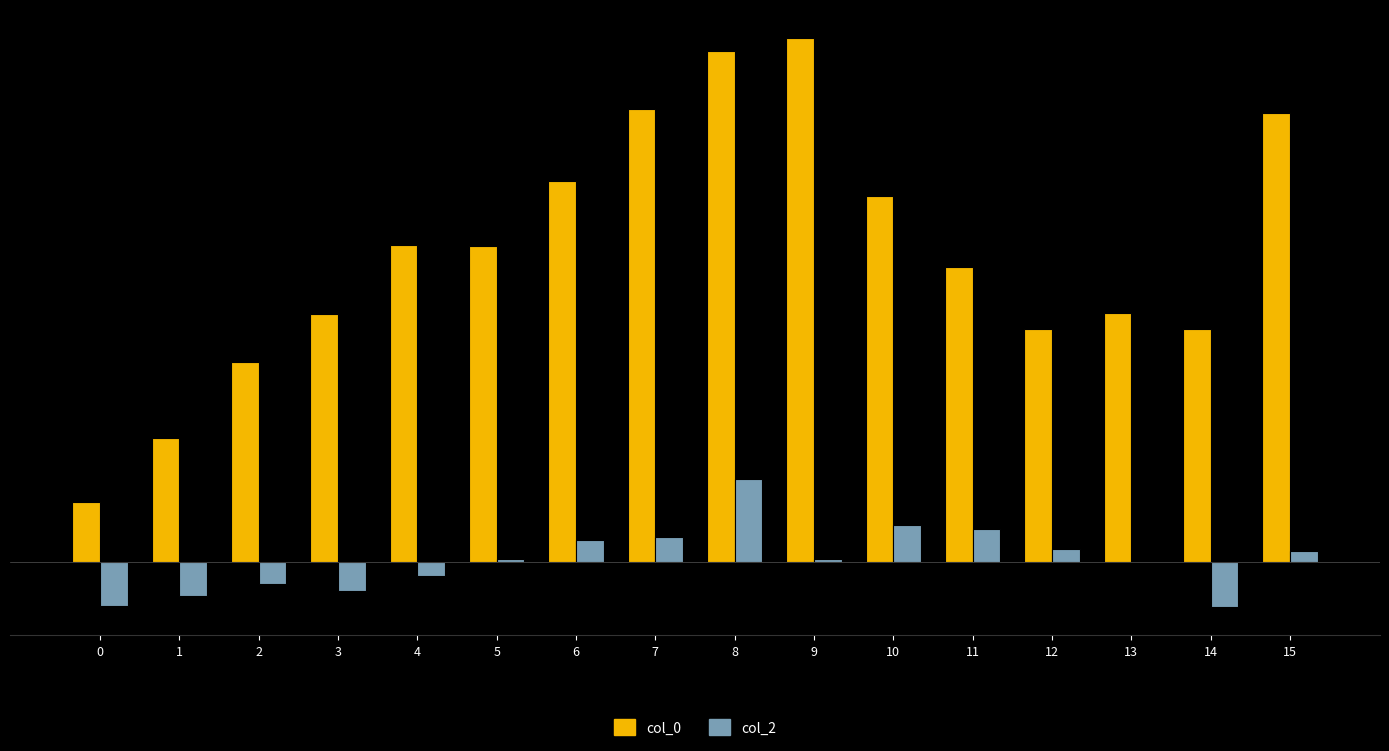

Are the bars grouped side by side (vs. stacked)?

Yes